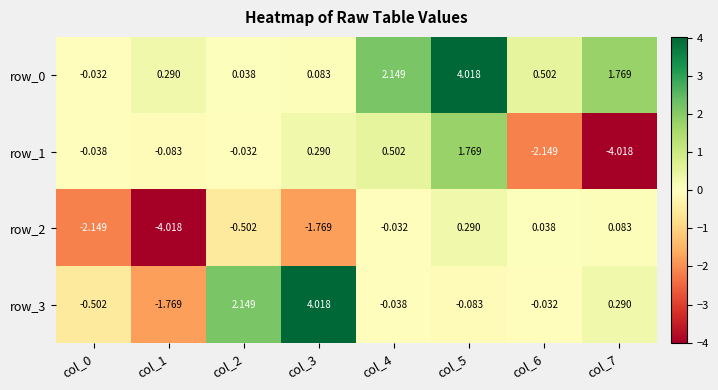

What is the maximum value shown in the chart?

4.0